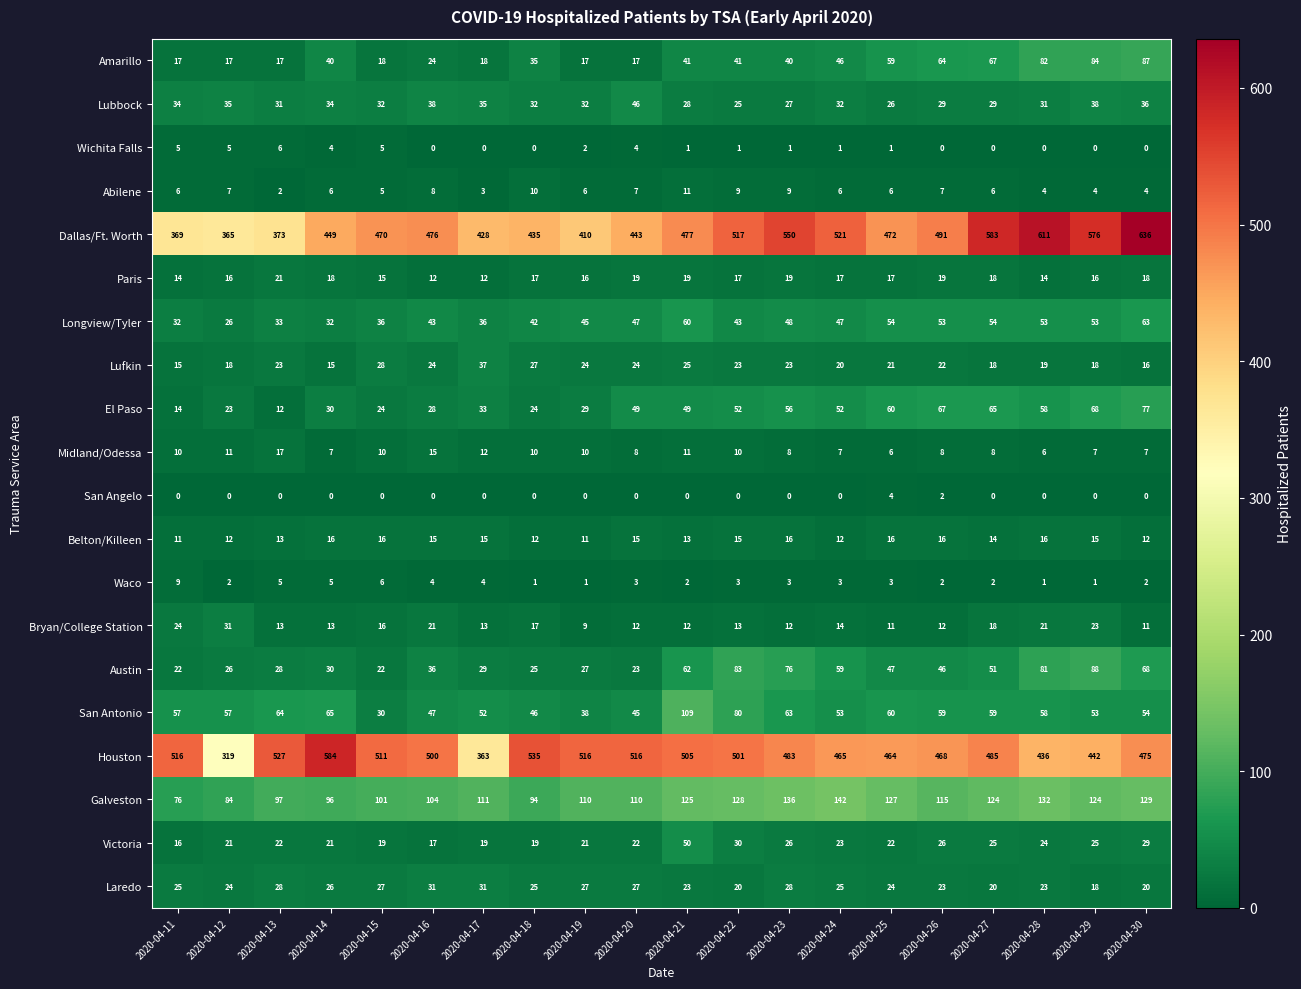

How many distinct data groups are displayed?

20